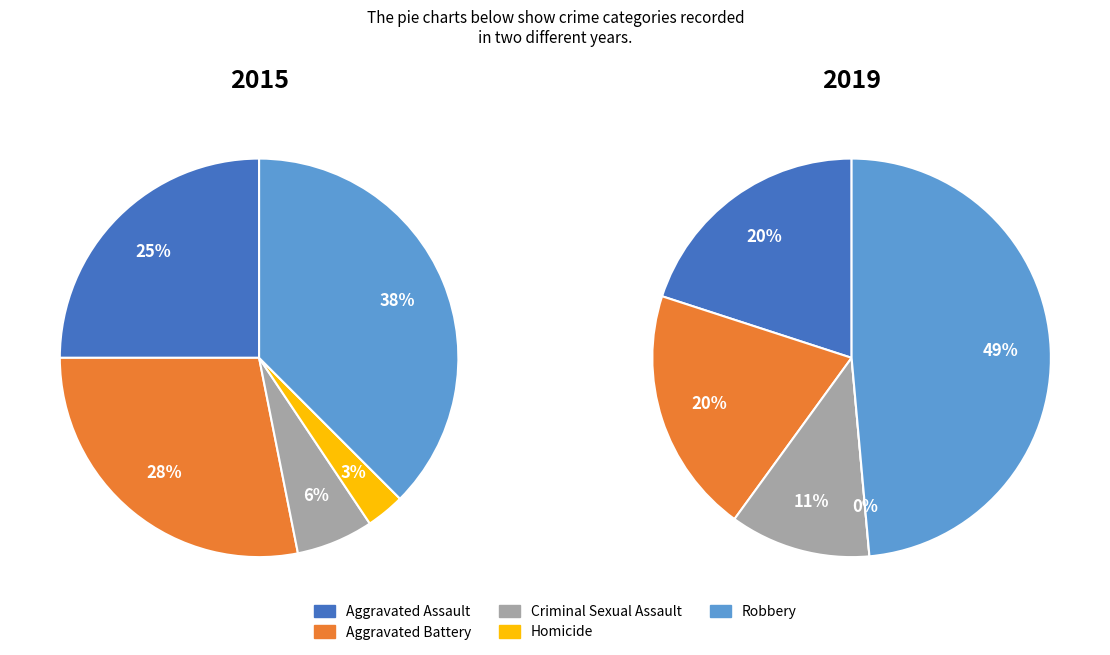

Is it true that Homicide is 1% of the pie?

False